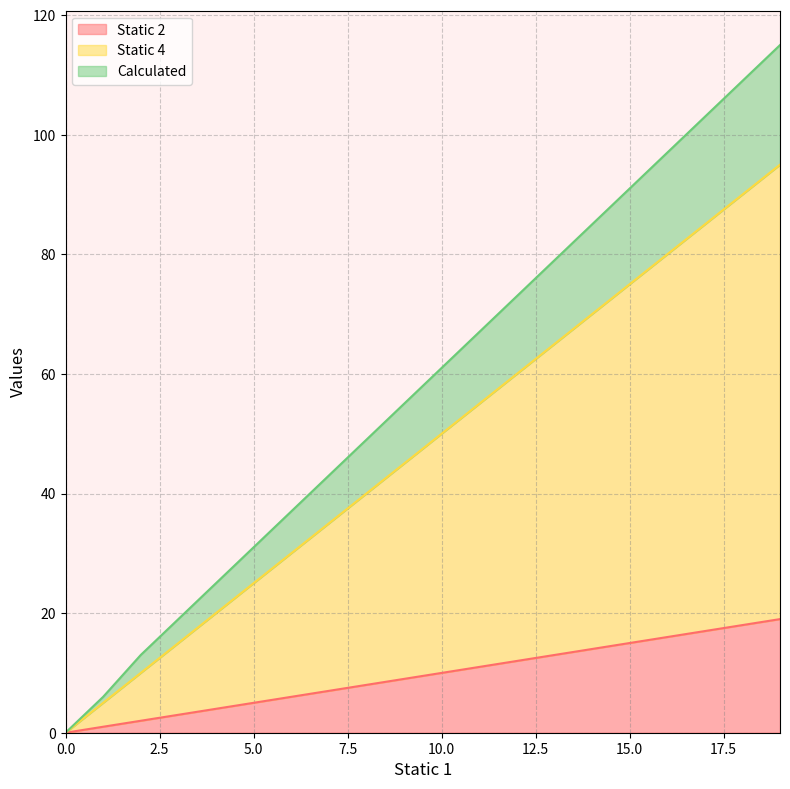

Is it true that Static 4 equals 57 at 7?

False